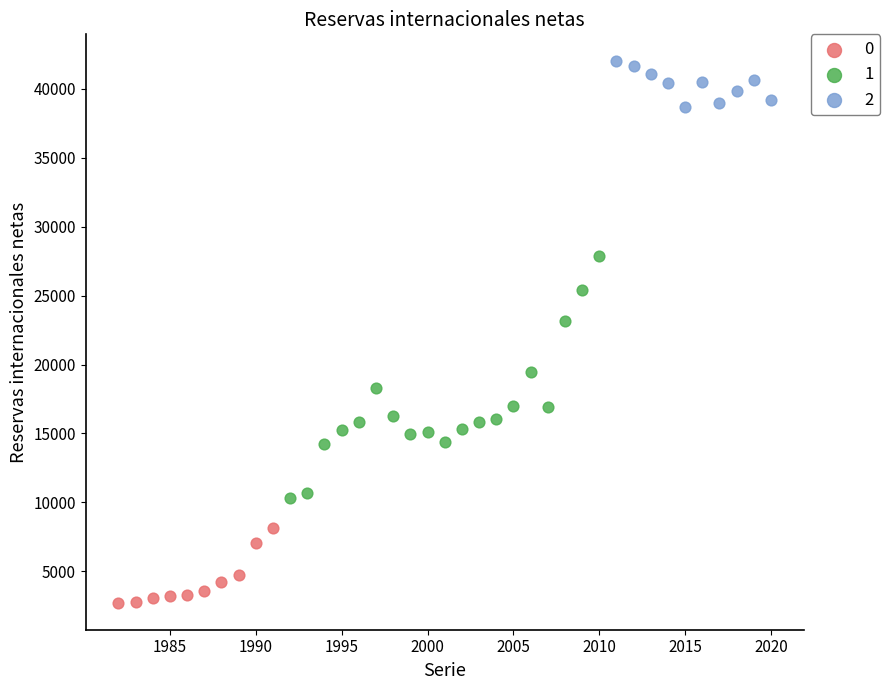

Which series reaches the maximum Y coordinate?

2